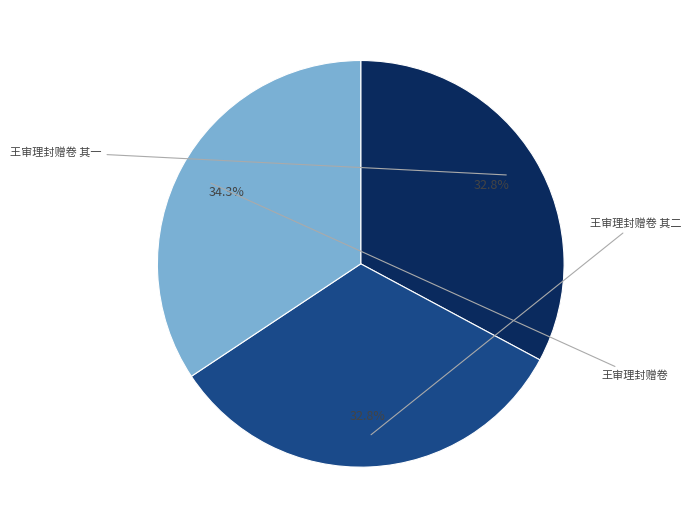

Does any single category account for the majority?

No